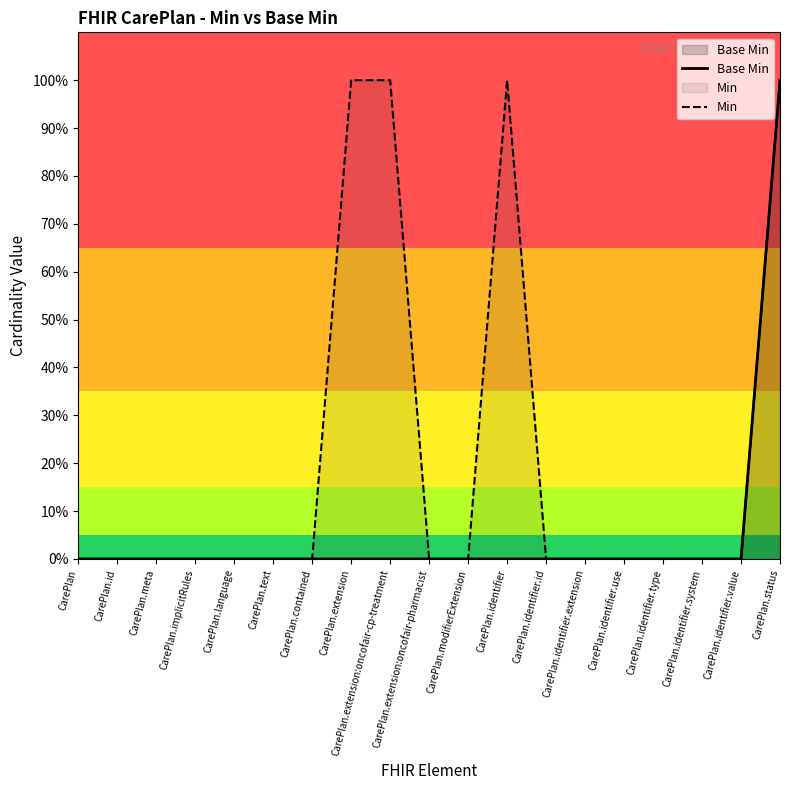

Reading left to right, extract all data points from this chart.

Base Min: CarePlan=0	CarePlan.id=0	CarePlan.meta=0	CarePlan.implicitRules=0	CarePlan.language=0	CarePlan.text=0	CarePlan.contained=0	CarePlan.extension=0	CarePlan.extension:oncofair-cp-treatment=0	CarePlan.extension:oncofair-pharmacist=0	CarePlan.modifierExtension=0	CarePlan.identifier=0	CarePlan.identifier.id=0	CarePlan.identifier.extension=0	CarePlan.identifier.use=0	CarePlan.identifier.type=0	CarePlan.identifier.system=0	CarePlan.identifier.value=0	CarePlan.status=1
Min: CarePlan=0	CarePlan.id=0	CarePlan.meta=0	CarePlan.implicitRules=0	CarePlan.language=0	CarePlan.text=0	CarePlan.contained=0	CarePlan.extension=1	CarePlan.extension:oncofair-cp-treatment=1	CarePlan.extension:oncofair-pharmacist=0	CarePlan.modifierExtension=0	CarePlan.identifier=1	CarePlan.identifier.id=0	CarePlan.identifier.extension=0	CarePlan.identifier.use=0	CarePlan.identifier.type=0	CarePlan.identifier.system=0	CarePlan.identifier.value=0	CarePlan.status=1